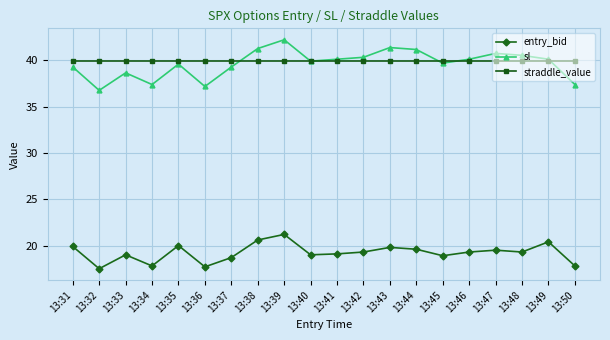

At 13:50, list the series in order from smallest to largest.

entry_bid, sl, straddle_value